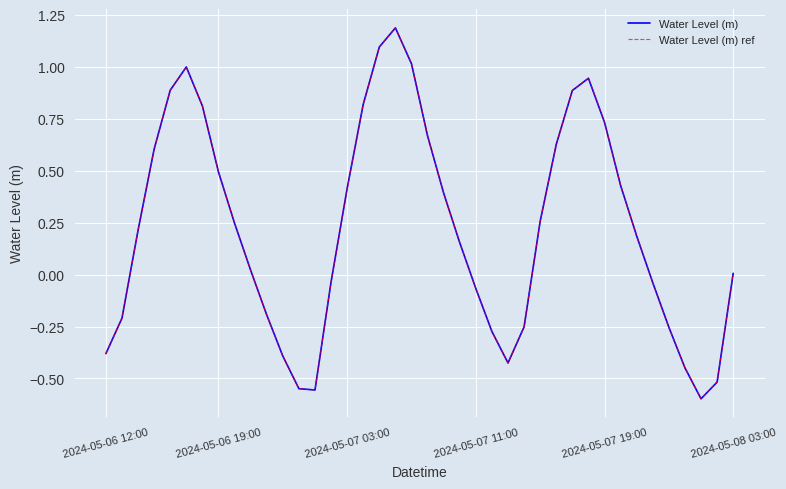

Which series has the widest spread of values?

Water Level (m)